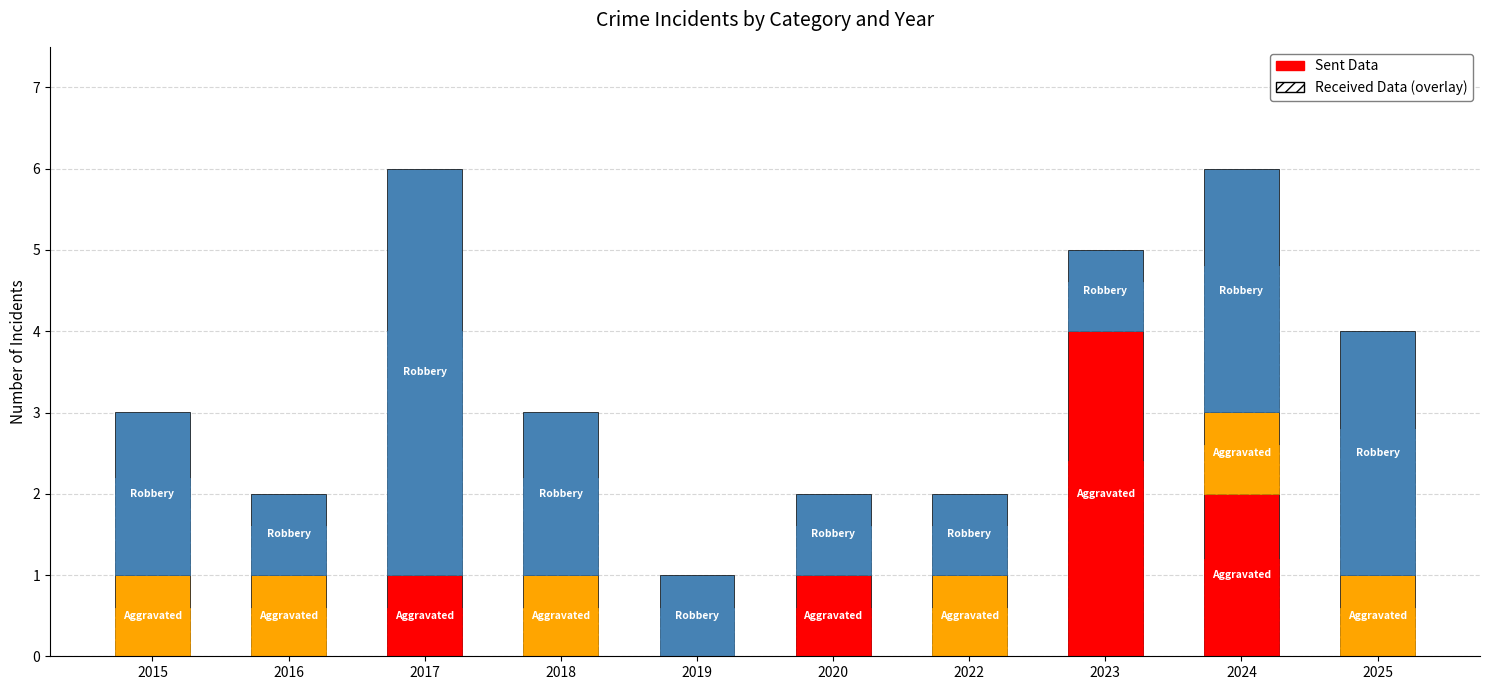

Reading left to right, extract all data points from this chart.

Aggravated Assault: 2015=0.0	2016=0.0	2017=1.0	2018=0.0	2019=0.0	2020=1.0	2022=0.0	2023=4.0	2024=2.0	2025=0.0
Aggravated Assault (overlay): 2015=0.0	2016=0.0	2017=0.6	2018=0.0	2019=0.0	2020=0.6	2022=0.0	2023=2.4	2024=1.2	2025=0.0
Aggravated Battery: 2015=1.0	2016=1.0	2017=0.0	2018=1.0	2019=0.0	2020=0.0	2022=1.0	2023=0.0	2024=1.0	2025=1.0
Aggravated Battery (overlay): 2015=0.6	2016=0.6	2017=0.0	2018=0.6	2019=0.0	2020=0.0	2022=0.6	2023=0.0	2024=0.6	2025=0.6
Robbery: 2015=2.0	2016=1.0	2017=5.0	2018=2.0	2019=1.0	2020=1.0	2022=1.0	2023=1.0	2024=3.0	2025=3.0
Robbery (overlay): 2015=1.2	2016=0.6	2017=3.0	2018=1.2	2019=0.6	2020=0.6	2022=0.6	2023=0.6	2024=1.8	2025=1.8